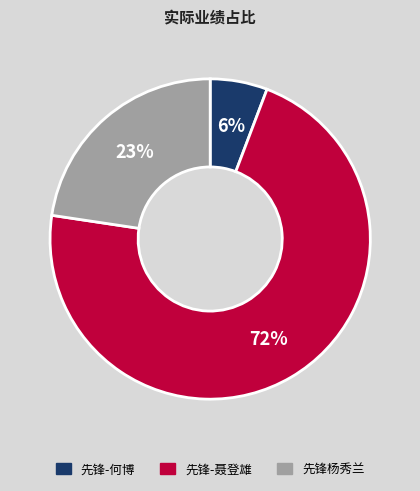

What is the ratio of the value at 先锋-何博 to the value at 先锋杨秀兰?

0.3